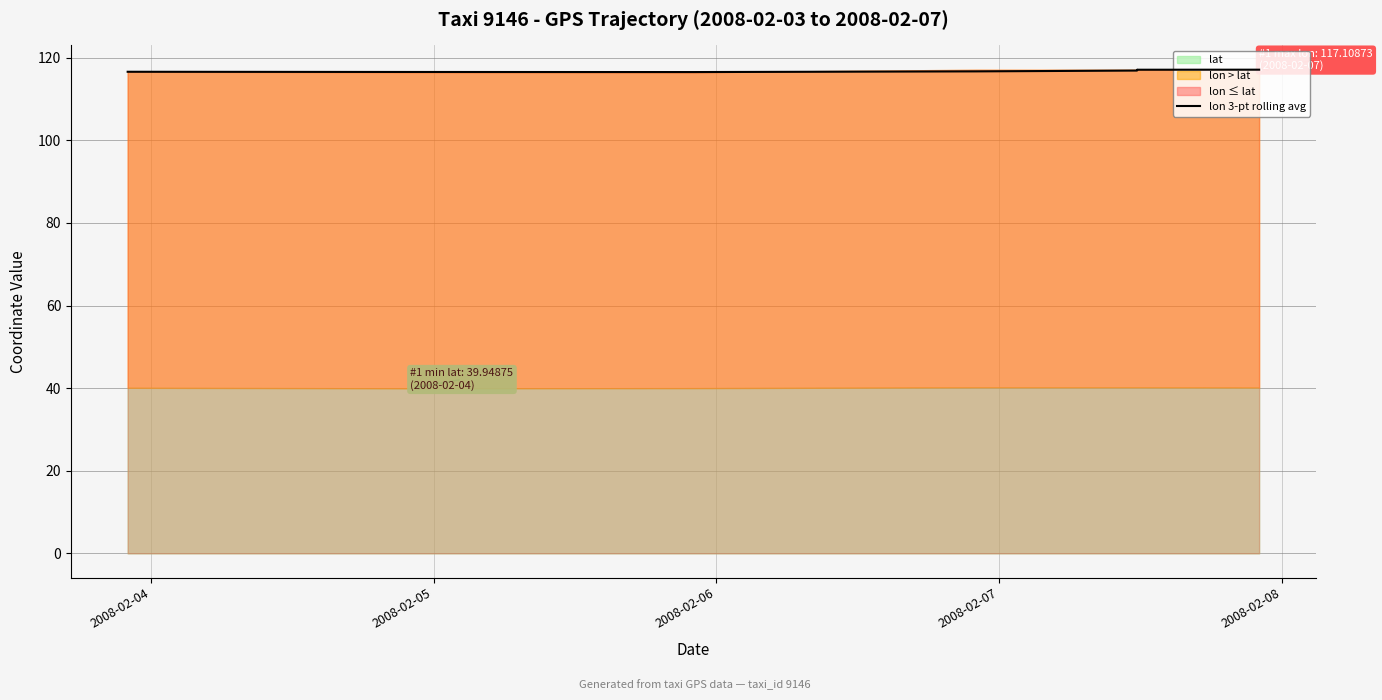

Between 2008-02-08 and 2008-02-07, which is larger?

2008-02-08